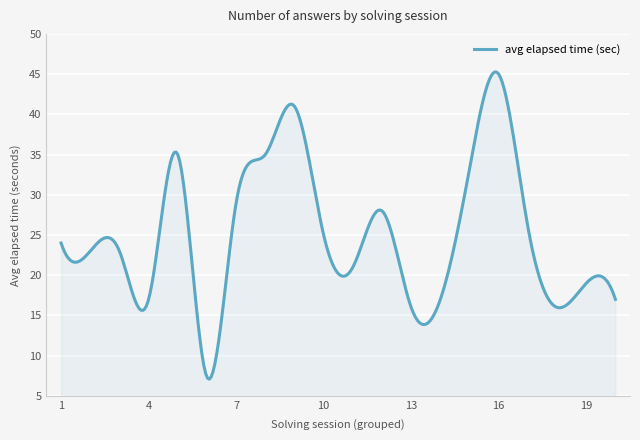

What is the maximum value shown in the chart?

45.3